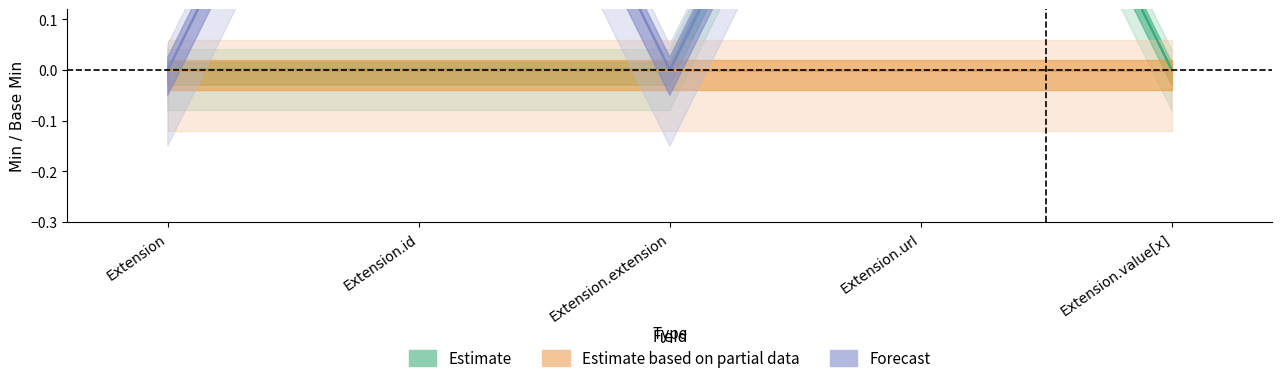

Count the number of data series in this chart.

3